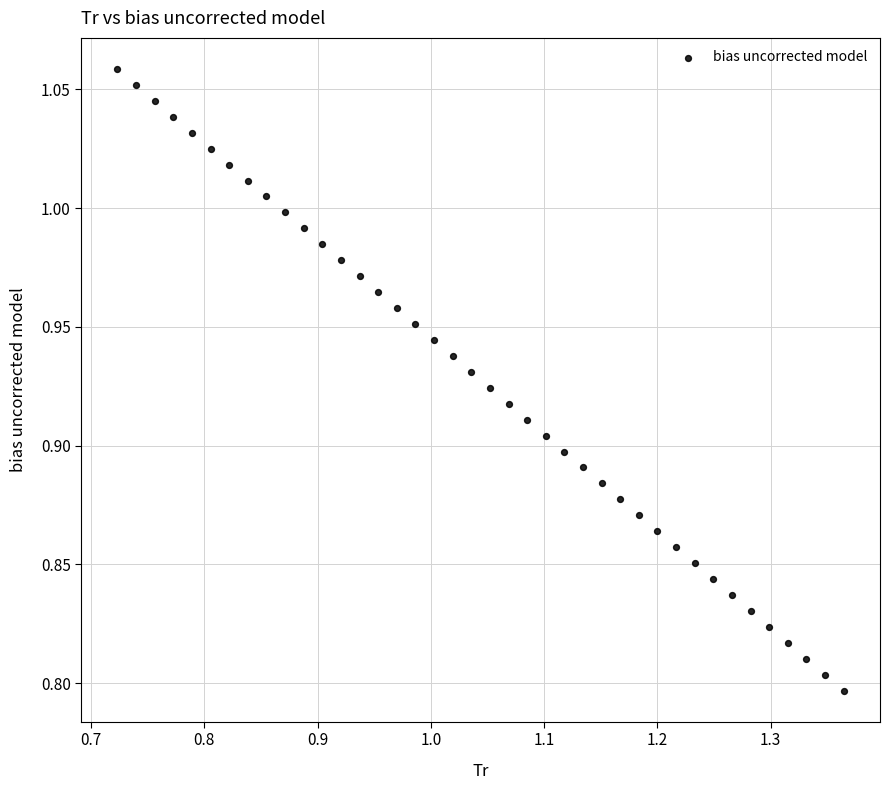

What is the range of Y values (max minus min)?

0.3